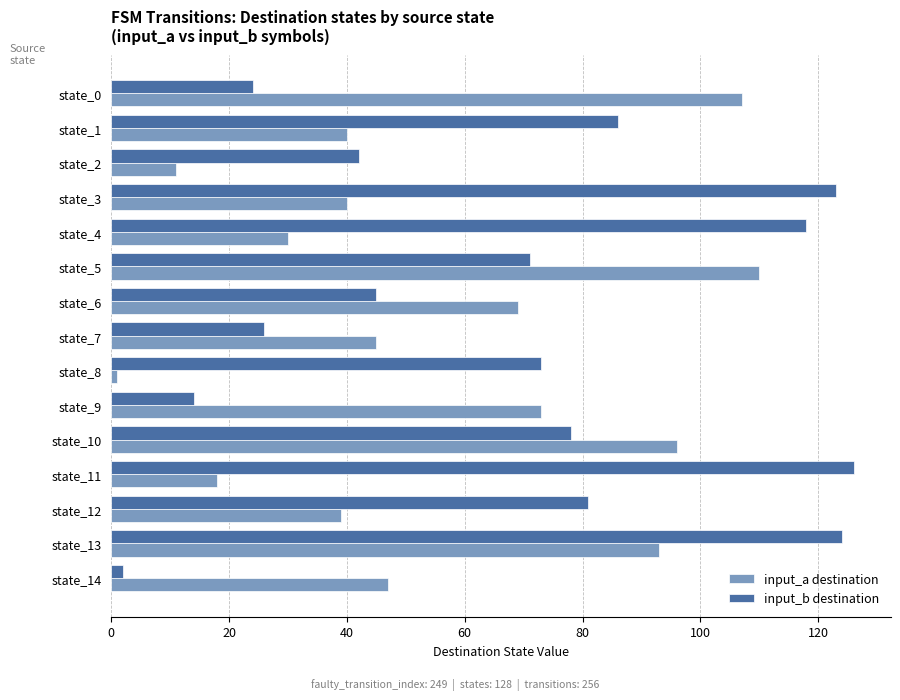

List the series in order of their overall mean, highest first.

input_b destination, input_a destination